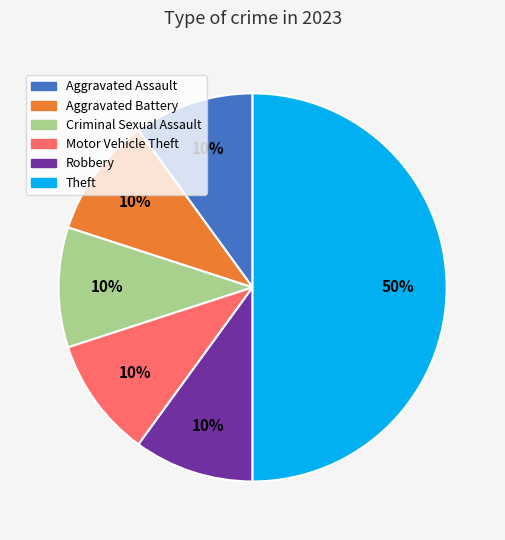

Is it true that Criminal Sexual Assault is 1% of the pie?

False